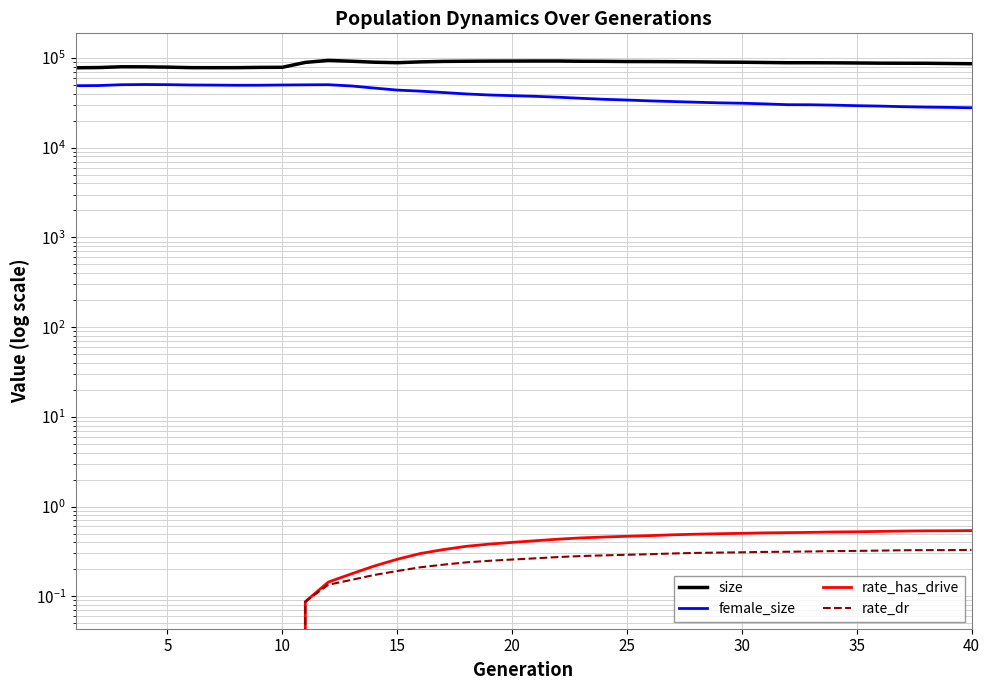

True or false: rate_has_drive has more than 1 points higher than both neighbors.

False